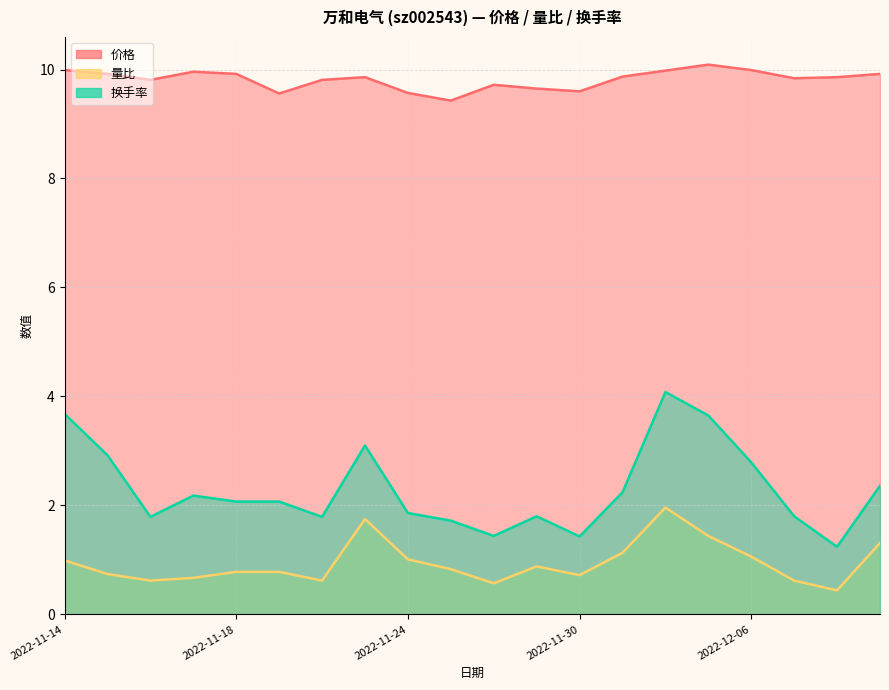

Where is 量比 nearest to the value 1?

2022-11-14